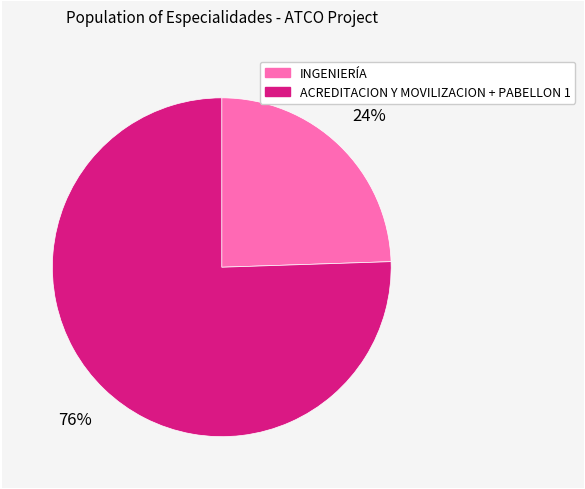

To the nearest percent, what is the average slice percentage?

50%